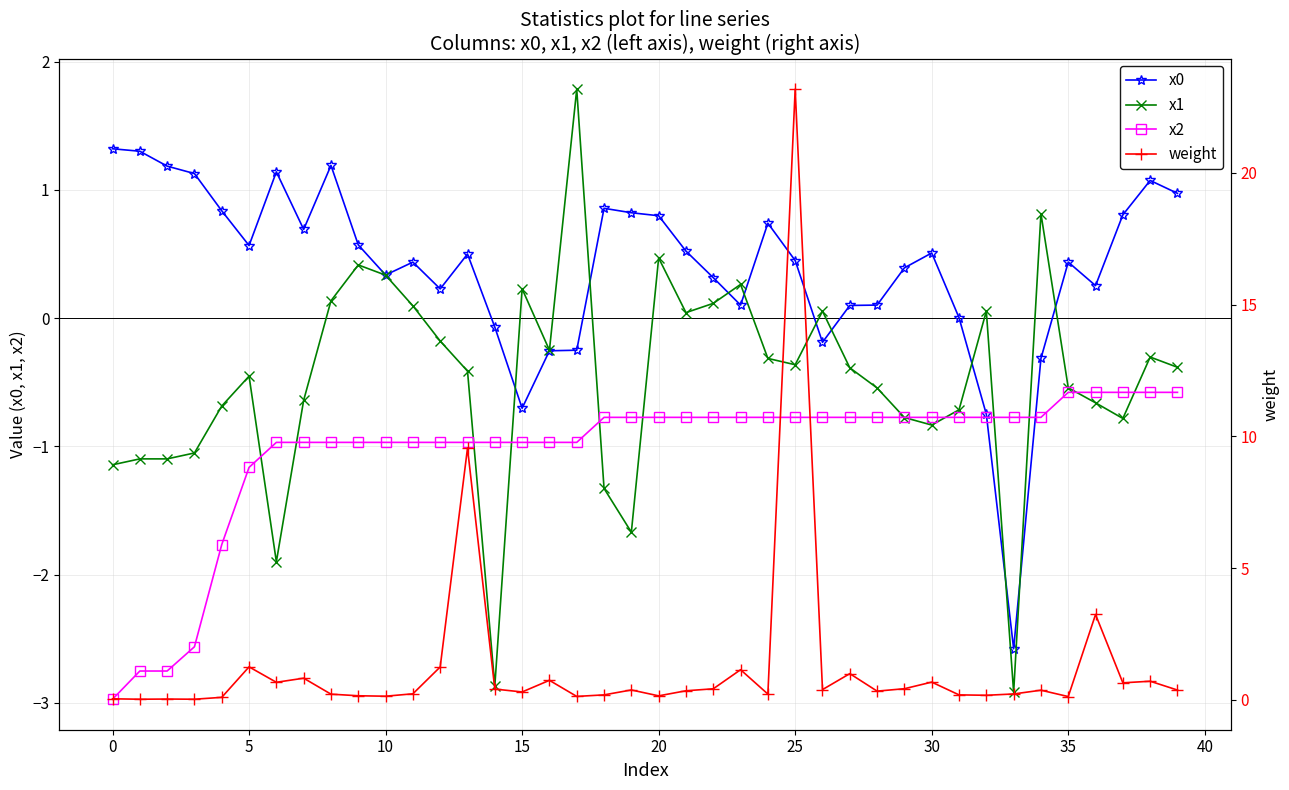

Is this an area chart (filled region under the line)?

No